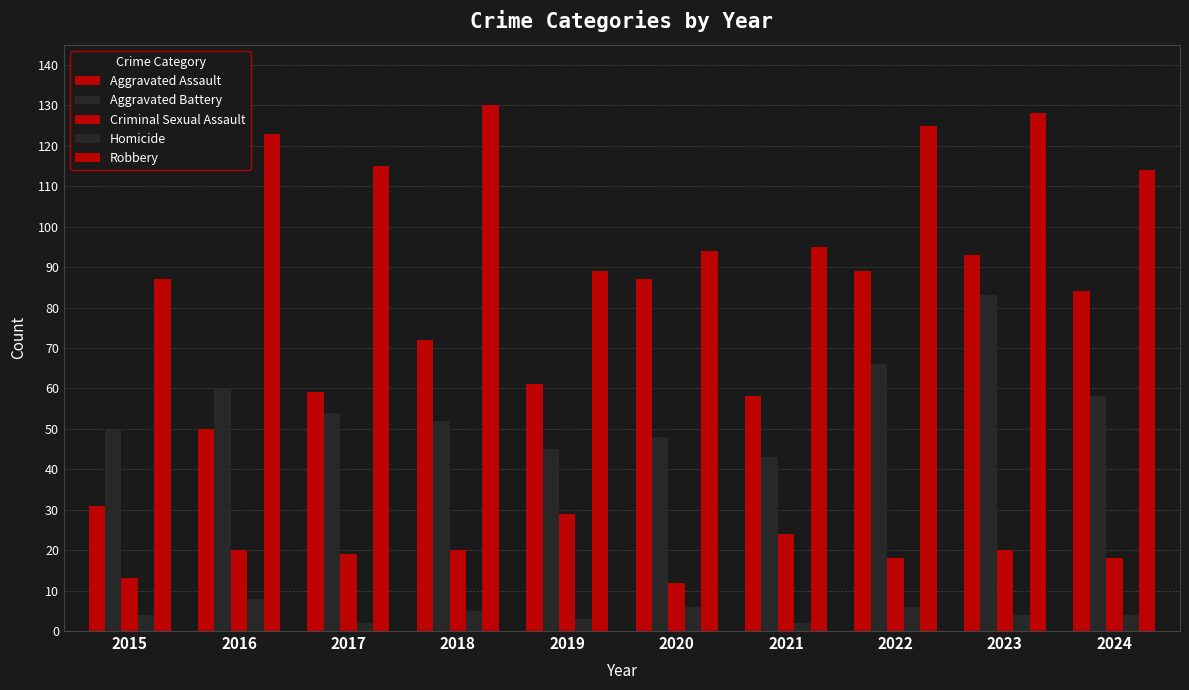

What is the greatest value displayed?

130